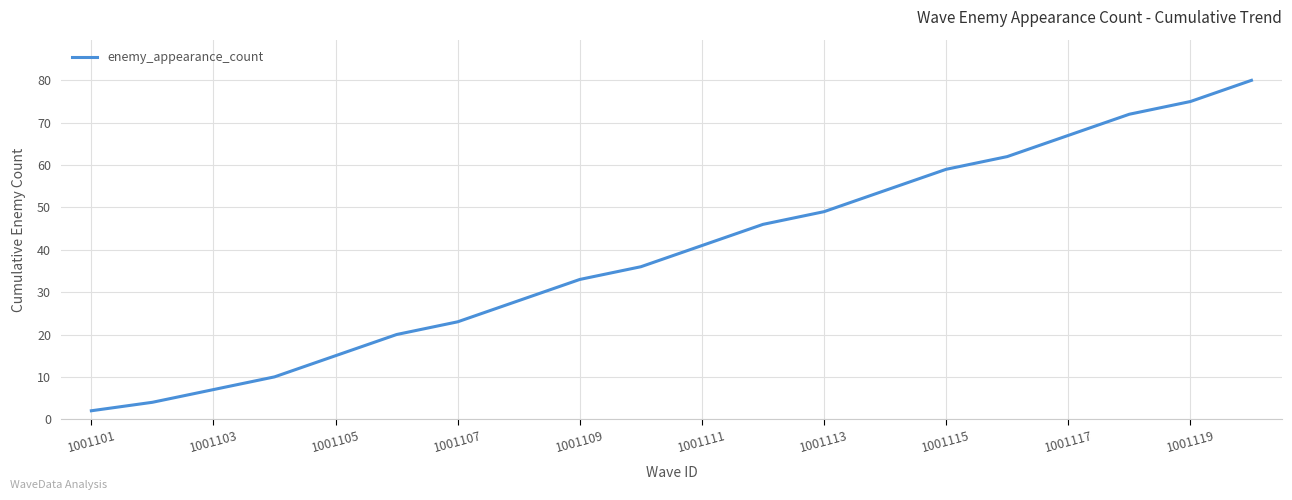

What is the greatest value displayed?

80